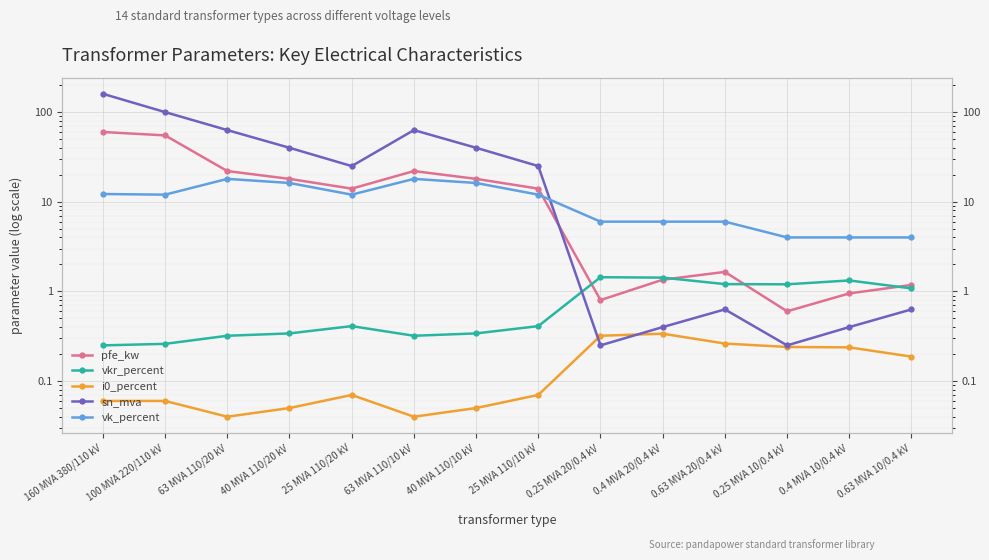

At which label is vk_percent closest to 11?

100 MVA 220/110 kV